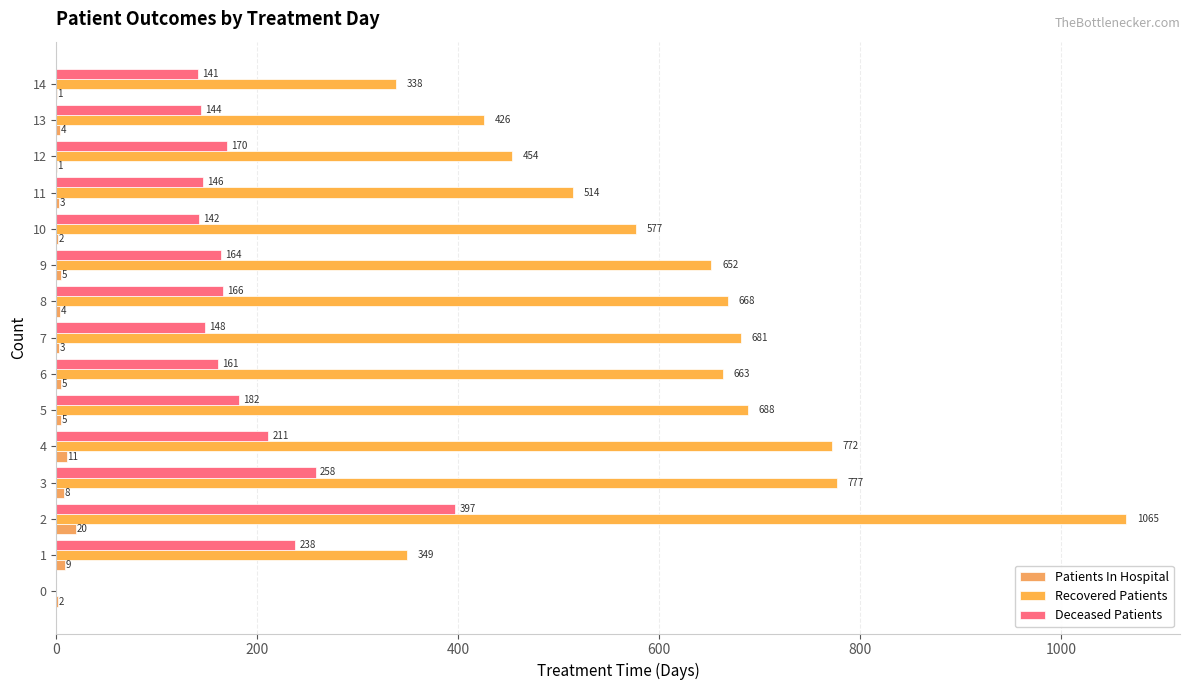

Count the number of categories in the chart.

15